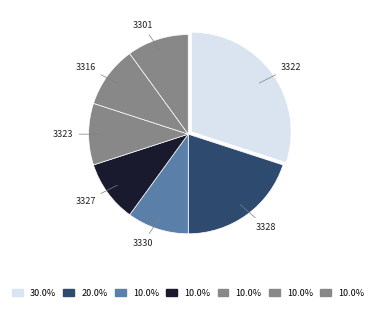

Do 3328 and 3323 together represent more than half of the pie?

No